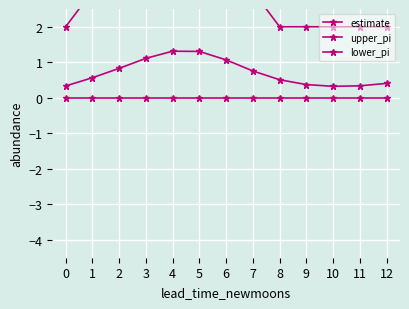

Is it true that estimate equals 1.9 at 4?

False